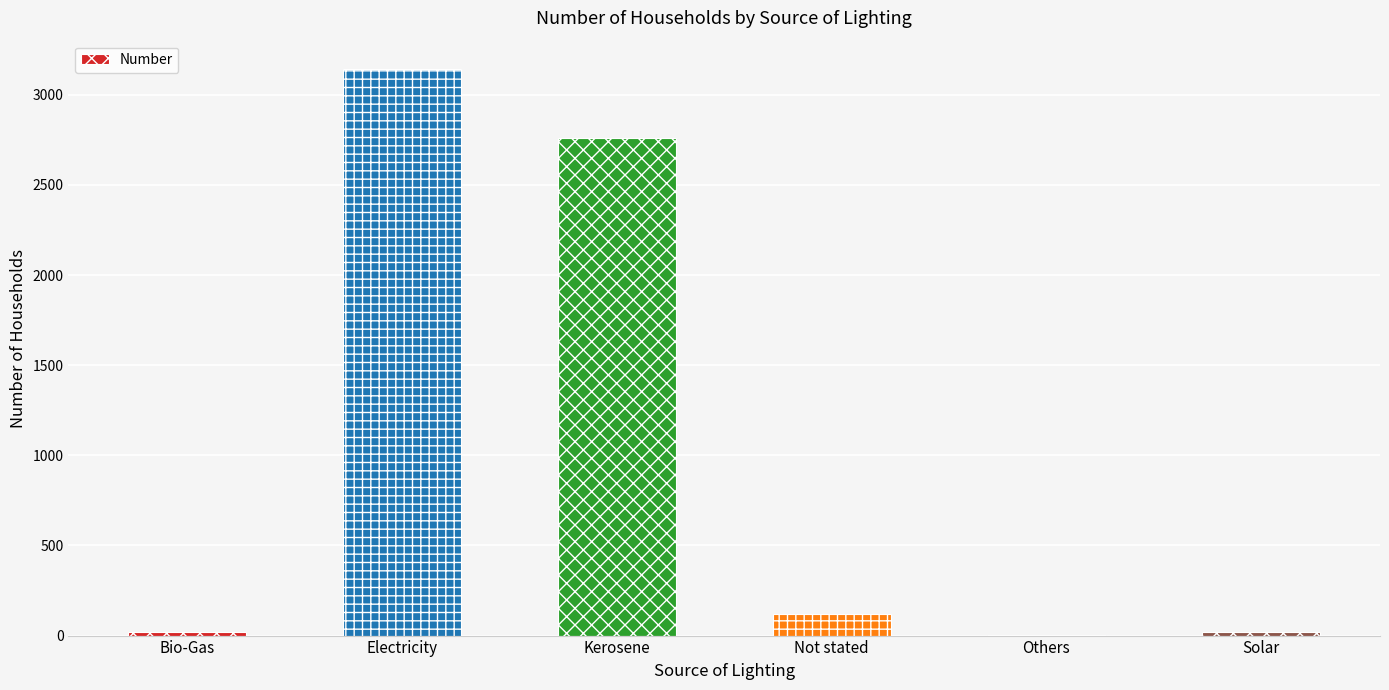

Are the bars horizontal?

No